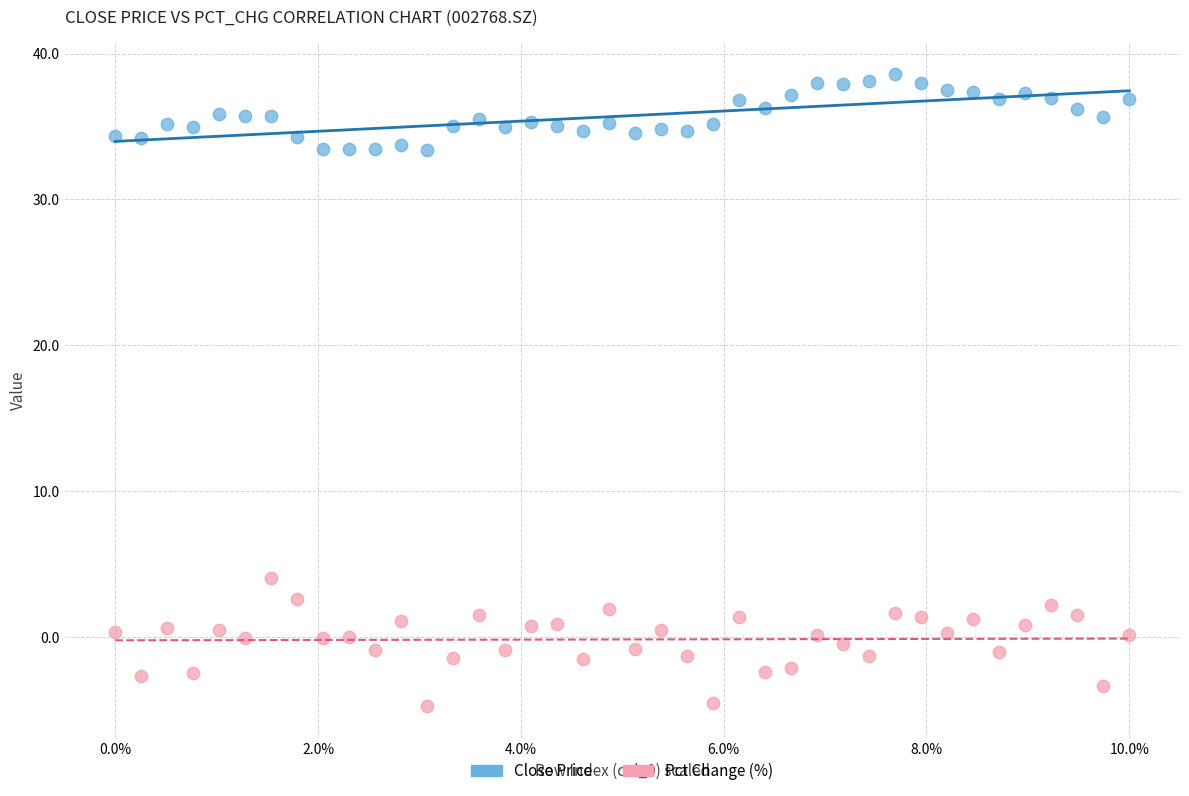

Which series contains the highest Y value?

Close Price